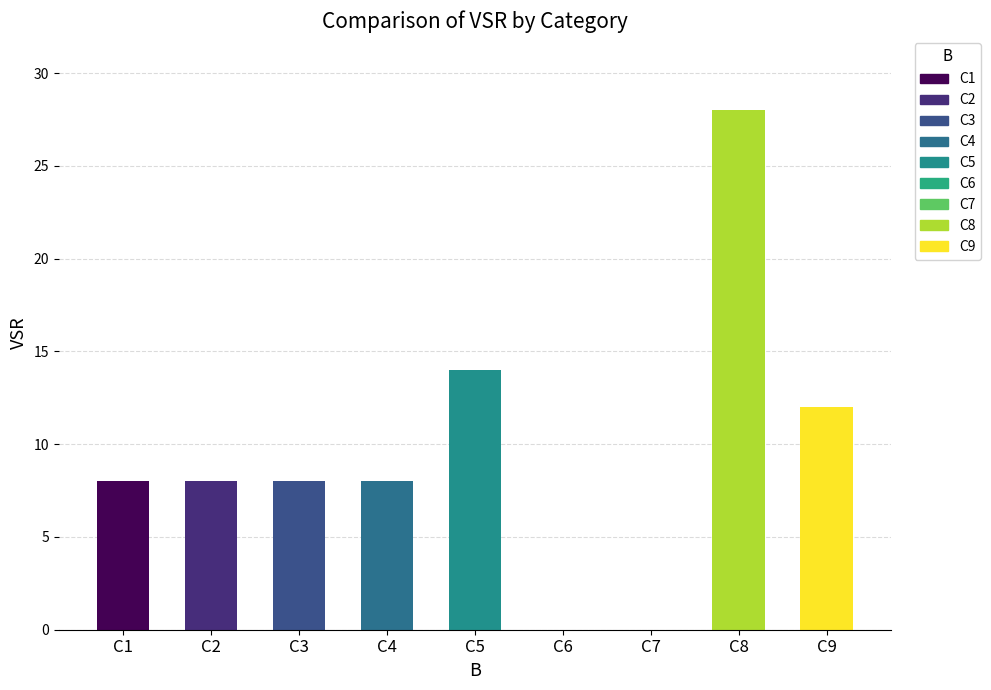

What is the sum of all values?

86